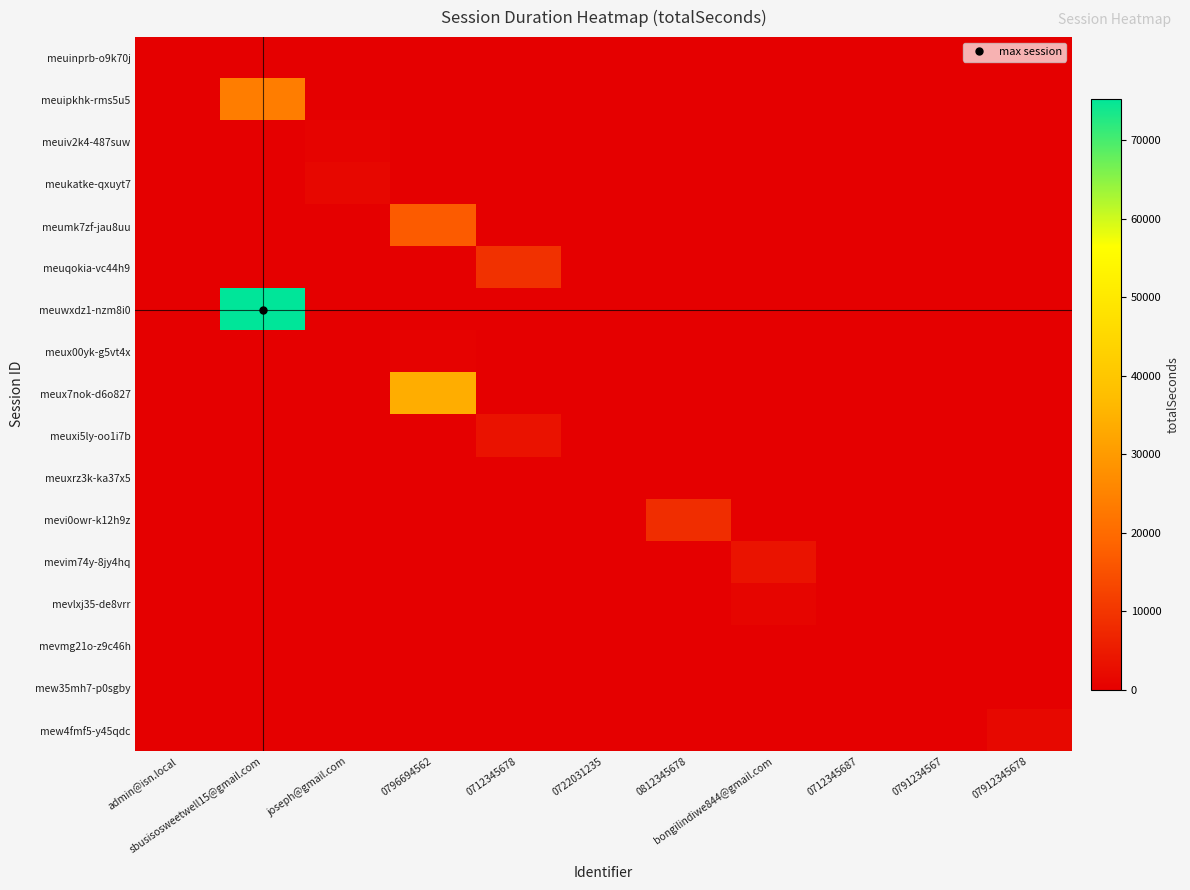

Reading left to right, extract all data points from this chart.

meuinprb-o9k70j: admin@isn.local=0	sbusisosweetwell15@gmail.com=0	joseph@gmail.com=0	0796694562=0	0712345678=0	0722031235=0	0812345678=0	bongilindiwe844@gmail.com=0	0712345687=0	0791234567=0	07912345678=0
meuipkhk-rms5u5: admin@isn.local=0	sbusisosweetwell15@gmail.com=23818	joseph@gmail.com=0	0796694562=0	0712345678=0	0722031235=0	0812345678=0	bongilindiwe844@gmail.com=0	0712345687=0	0791234567=0	07912345678=0
meuiv2k4-487suw: admin@isn.local=0	sbusisosweetwell15@gmail.com=0	joseph@gmail.com=610	0796694562=0	0712345678=0	0722031235=0	0812345678=0	bongilindiwe844@gmail.com=0	0712345687=0	0791234567=0	07912345678=0
meukatke-qxuyt7: admin@isn.local=0	sbusisosweetwell15@gmail.com=0	joseph@gmail.com=1537	0796694562=0	0712345678=0	0722031235=0	0812345678=0	bongilindiwe844@gmail.com=0	0712345687=0	0791234567=0	07912345678=0
meumk7zf-jau8uu: admin@isn.local=0	sbusisosweetwell15@gmail.com=0	joseph@gmail.com=0	0796694562=16955	0712345678=0	0722031235=0	0812345678=0	bongilindiwe844@gmail.com=0	0712345687=0	0791234567=0	07912345678=0
meuqokia-vc44h9: admin@isn.local=0	sbusisosweetwell15@gmail.com=0	joseph@gmail.com=0	0796694562=0	0712345678=9213	0722031235=0	0812345678=0	bongilindiwe844@gmail.com=0	0712345687=0	0791234567=0	07912345678=0
meuwxdz1-nzm8i0: admin@isn.local=0	sbusisosweetwell15@gmail.com=75342	joseph@gmail.com=0	0796694562=0	0712345678=0	0722031235=0	0812345678=0	bongilindiwe844@gmail.com=0	0712345687=0	0791234567=0	07912345678=0
meux00yk-g5vt4x: admin@isn.local=0	sbusisosweetwell15@gmail.com=0	joseph@gmail.com=0	0796694562=451	0712345678=0	0722031235=0	0812345678=0	bongilindiwe844@gmail.com=0	0712345687=0	0791234567=0	07912345678=0
meux7nok-d6o827: admin@isn.local=0	sbusisosweetwell15@gmail.com=0	joseph@gmail.com=0	0796694562=33886	0712345678=0	0722031235=0	0812345678=0	bongilindiwe844@gmail.com=0	0712345687=0	0791234567=0	07912345678=0
meuxi5ly-oo1i7b: admin@isn.local=0	sbusisosweetwell15@gmail.com=0	joseph@gmail.com=0	0796694562=0	0712345678=3494	0722031235=0	0812345678=0	bongilindiwe844@gmail.com=0	0712345687=0	0791234567=0	07912345678=0
meuxrz3k-ka37x5: admin@isn.local=0	sbusisosweetwell15@gmail.com=0	joseph@gmail.com=0	0796694562=0	0712345678=0	0722031235=258	0812345678=0	bongilindiwe844@gmail.com=0	0712345687=0	0791234567=0	07912345678=0
mevi0owr-k12h9z: admin@isn.local=0	sbusisosweetwell15@gmail.com=0	joseph@gmail.com=0	0796694562=0	0712345678=0	0722031235=0	0812345678=8389	bongilindiwe844@gmail.com=0	0712345687=0	0791234567=0	07912345678=0
mevim74y-8jy4hq: admin@isn.local=0	sbusisosweetwell15@gmail.com=0	joseph@gmail.com=0	0796694562=0	0712345678=0	0722031235=0	0812345678=0	bongilindiwe844@gmail.com=3616	0712345687=0	0791234567=0	07912345678=0
mevlxj35-de8vrr: admin@isn.local=0	sbusisosweetwell15@gmail.com=0	joseph@gmail.com=0	0796694562=0	0712345678=0	0722031235=0	0812345678=0	bongilindiwe844@gmail.com=1120	0712345687=0	0791234567=0	07912345678=0
mevmg21o-z9c46h: admin@isn.local=0	sbusisosweetwell15@gmail.com=0	joseph@gmail.com=0	0796694562=0	0712345678=0	0722031235=0	0812345678=0	bongilindiwe844@gmail.com=0	0712345687=0	0791234567=0	07912345678=0
mew35mh7-p0sgby: admin@isn.local=0	sbusisosweetwell15@gmail.com=0	joseph@gmail.com=0	0796694562=0	0712345678=0	0722031235=0	0812345678=0	bongilindiwe844@gmail.com=0	0712345687=0	0791234567=138	07912345678=0
mew4fmf5-y45qdc: admin@isn.local=0	sbusisosweetwell15@gmail.com=0	joseph@gmail.com=0	0796694562=0	0712345678=0	0722031235=0	0812345678=0	bongilindiwe844@gmail.com=0	0712345687=0	0791234567=0	07912345678=1686